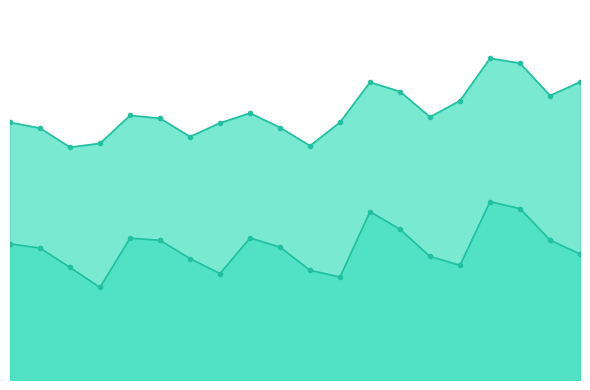

Is it true that EBITDA equals 183512752 at 18?

False